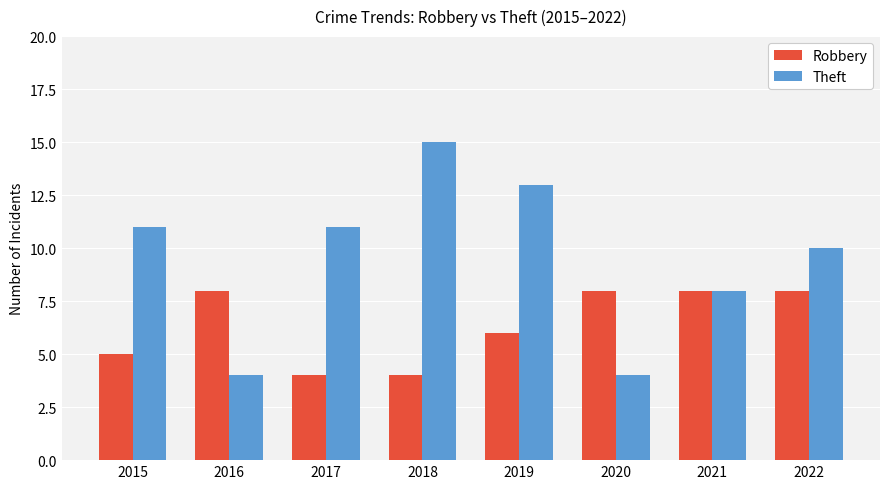

What is the approximate value of Robbery at 2016?

8